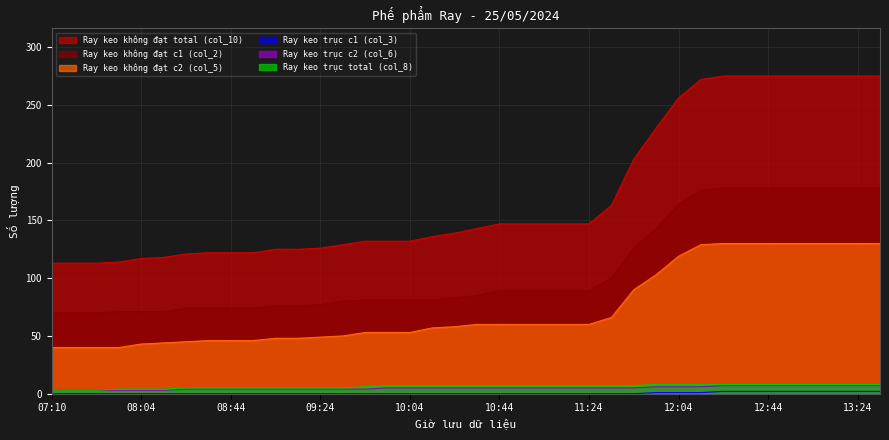

Which series has the widest spread of values?

Ray keo không đạt total (col_10)